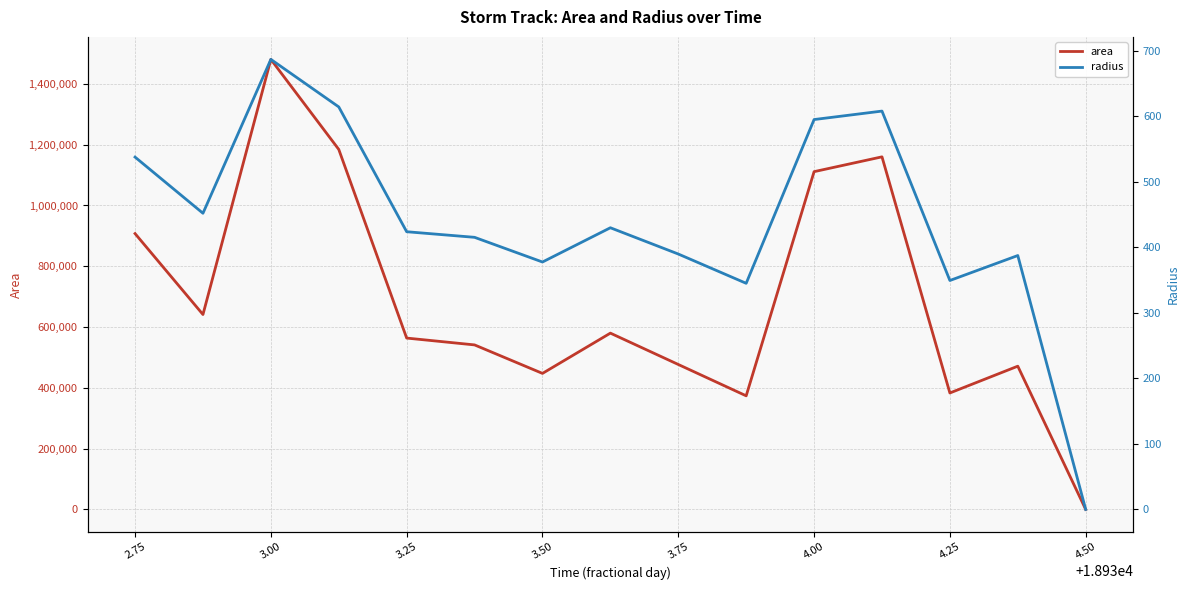

What are all the series names shown in the legend?

area, radius